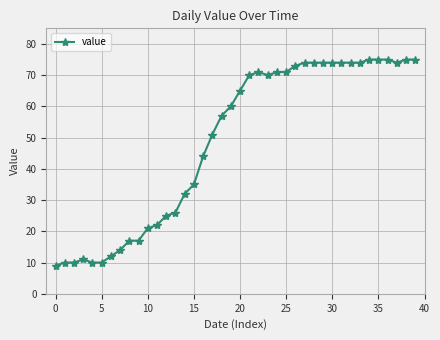

What is the value of the 20th point from the left?

60